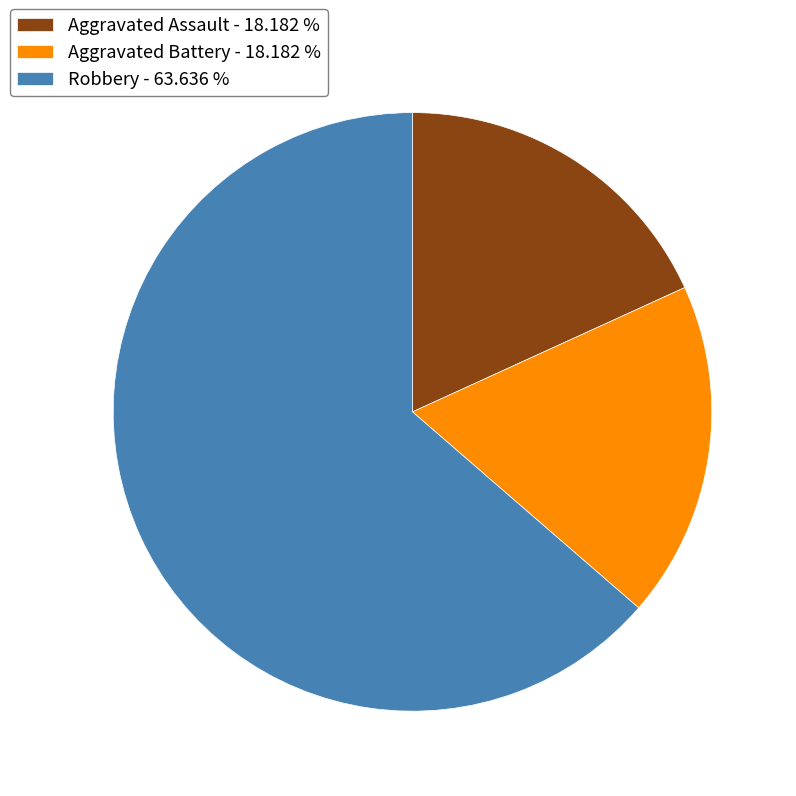

Between Robbery and Aggravated Battery, which is larger?

Robbery